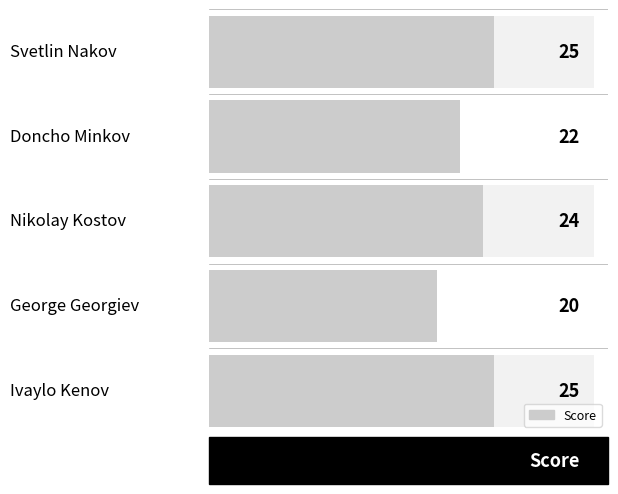

What is the sum of all values?

116